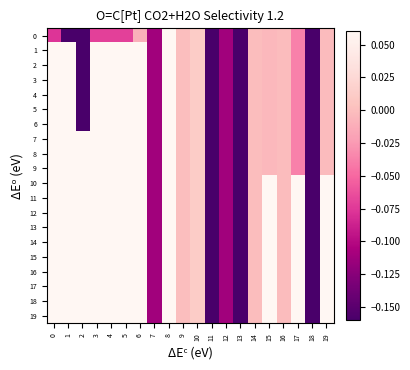

Reading right to left, extract all data points from this chart.

0: 19=-0.0	18=-0.2	17=-0.0	16=-0.0	15=-0.0	14=-0.0	13=-0.3	12=-0.1	11=-5.1	10=0.0	9=0.0	8=0.2	7=-0.1	6=-0.0	5=-0.1	4=-0.1	3=-0.1	2=-0.7	1=-0.2	0=-0.1
1: 19=-0.0	18=-0.2	17=-0.0	16=-0.0	15=-0.0	14=-0.0	13=-0.3	12=-0.1	11=-5.1	10=0.0	9=0.0	8=0.2	7=-0.1	6=0.2	5=0.1	4=0.2	3=0.3	2=-0.7	1=0.9	0=0.2
2: 19=-0.0	18=-0.2	17=-0.0	16=-0.0	15=-0.0	14=-0.0	13=-0.3	12=-0.1	11=-5.1	10=0.0	9=0.0	8=0.2	7=-0.1	6=0.2	5=0.1	4=0.2	3=0.3	2=-0.7	1=1.0	0=0.2
3: 19=-0.0	18=-0.2	17=-0.0	16=-0.0	15=-0.0	14=-0.0	13=-0.3	12=-0.1	11=-5.1	10=0.0	9=0.0	8=0.2	7=-0.1	6=0.2	5=0.1	4=0.2	3=0.3	2=-0.7	1=1.0	0=0.2
4: 19=-0.0	18=-0.2	17=-0.0	16=-0.0	15=-0.0	14=-0.0	13=-0.3	12=-0.1	11=-5.1	10=0.0	9=0.0	8=0.2	7=-0.1	6=0.2	5=0.1	4=0.2	3=0.3	2=-0.7	1=1.0	0=0.2
5: 19=-0.0	18=-0.2	17=-0.0	16=-0.0	15=-0.0	14=-0.0	13=-0.3	12=-0.1	11=-5.1	10=0.0	9=0.0	8=0.2	7=-0.1	6=0.2	5=0.1	4=0.2	3=0.3	2=-0.7	1=1.0	0=0.2
6: 19=-0.0	18=-0.2	17=-0.0	16=-0.0	15=-0.0	14=-0.0	13=-0.3	12=-0.1	11=-5.1	10=0.0	9=0.0	8=0.2	7=-0.1	6=0.2	5=0.1	4=0.2	3=0.3	2=-0.7	1=1.0	0=0.2
7: 19=-0.0	18=-0.2	17=-0.0	16=-0.0	15=-0.0	14=-0.0	13=-0.3	12=-0.1	11=-5.1	10=0.0	9=0.0	8=0.2	7=-0.1	6=0.2	5=0.1	4=0.2	3=0.3	2=0.5	1=1.0	0=0.2
8: 19=-0.0	18=-0.2	17=-0.0	16=-0.0	15=-0.0	14=-0.0	13=-0.3	12=-0.1	11=-5.1	10=0.0	9=0.0	8=0.2	7=-0.1	6=0.2	5=0.1	4=0.2	3=0.3	2=0.5	1=1.0	0=0.2
9: 19=-0.0	18=-0.2	17=-0.0	16=-0.0	15=-0.0	14=-0.0	13=-0.3	12=-0.1	11=-5.1	10=0.0	9=0.0	8=0.2	7=-0.1	6=0.2	5=0.1	4=0.2	3=0.3	2=0.5	1=1.0	0=0.2
10: 19=0.1	18=-0.2	17=0.3	16=-0.0	15=0.2	14=-0.0	13=-0.3	12=-0.1	11=-5.1	10=0.0	9=0.0	8=0.2	7=-0.1	6=0.2	5=0.1	4=0.1	3=0.3	2=0.5	1=1.0	0=0.3
11: 19=0.1	18=-0.2	17=0.3	16=-0.0	15=0.2	14=-0.0	13=-0.3	12=-0.1	11=-5.1	10=0.0	9=0.0	8=0.2	7=-0.1	6=0.2	5=0.1	4=0.1	3=0.3	2=0.6	1=1.0	0=0.3
12: 19=0.1	18=-0.2	17=0.2	16=-0.0	15=0.2	14=-0.0	13=-0.3	12=-0.1	11=-5.1	10=0.0	9=0.0	8=0.2	7=-0.1	6=0.2	5=0.1	4=0.1	3=0.3	2=0.6	1=1.0	0=0.3
13: 19=0.1	18=-0.2	17=0.2	16=-0.0	15=0.2	14=-0.0	13=-0.3	12=-0.1	11=-5.1	10=0.0	9=0.0	8=0.2	7=-0.1	6=0.2	5=0.1	4=0.1	3=0.3	2=0.6	1=1.0	0=0.3
14: 19=0.1	18=-0.2	17=0.2	16=-0.0	15=0.2	14=-0.0	13=-0.3	12=-0.1	11=-5.1	10=0.0	9=0.0	8=0.2	7=-0.1	6=0.2	5=0.1	4=0.1	3=0.3	2=0.6	1=1.0	0=0.3
15: 19=0.1	18=-0.2	17=0.2	16=-0.0	15=0.2	14=-0.0	13=-0.3	12=-0.1	11=-5.1	10=0.0	9=0.0	8=0.2	7=-0.1	6=0.3	5=0.1	4=0.1	3=0.3	2=0.6	1=1.0	0=0.3
16: 19=0.1	18=-0.2	17=0.2	16=-0.0	15=0.2	14=-0.0	13=-0.3	12=-0.1	11=-5.1	10=0.0	9=0.0	8=0.2	7=-0.1	6=0.3	5=0.1	4=0.1	3=0.3	2=0.6	1=1.0	0=0.3
17: 19=0.1	18=-0.2	17=0.1	16=-0.0	15=0.2	14=-0.0	13=-0.3	12=-0.1	11=-5.1	10=0.0	9=0.0	8=0.2	7=-0.1	6=0.3	5=0.1	4=0.1	3=0.3	2=0.6	1=0.9	0=0.3
18: 19=0.1	18=-0.2	17=0.1	16=-0.0	15=0.2	14=-0.0	13=-0.3	12=-0.1	11=-5.1	10=0.0	9=0.0	8=0.2	7=-0.1	6=0.3	5=0.1	4=0.2	3=0.3	2=0.6	1=1.0	0=0.2
19: 19=0.1	18=-0.2	17=0.1	16=-0.0	15=0.2	14=-0.0	13=-0.3	12=-0.1	11=-5.1	10=0.0	9=0.0	8=0.2	7=-0.1	6=0.3	5=0.1	4=0.2	3=0.3	2=0.6	1=1.0	0=0.2